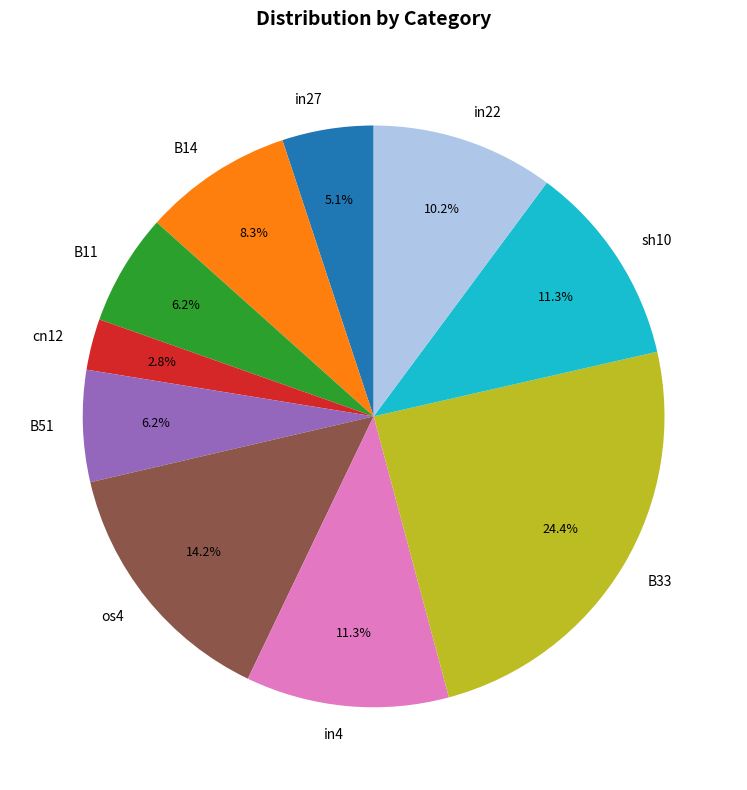

Count the number of slices in the pie.

10